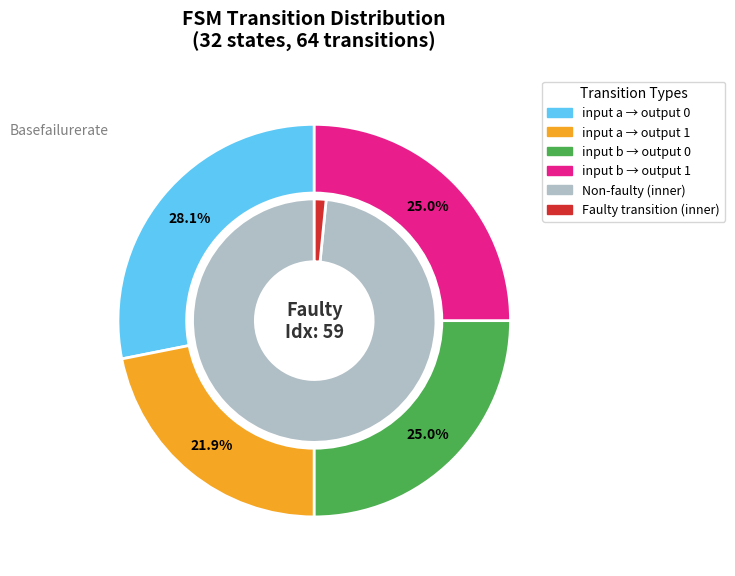

Is it true that input b -> output 0 is 36% of the pie?

False